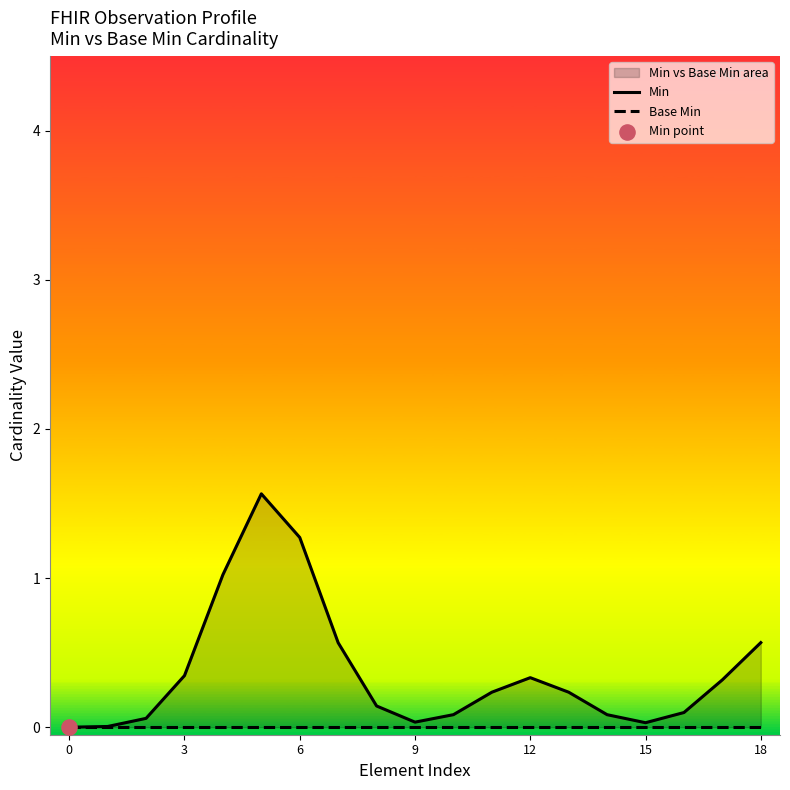

Which series has the largest total across all categories?

Min